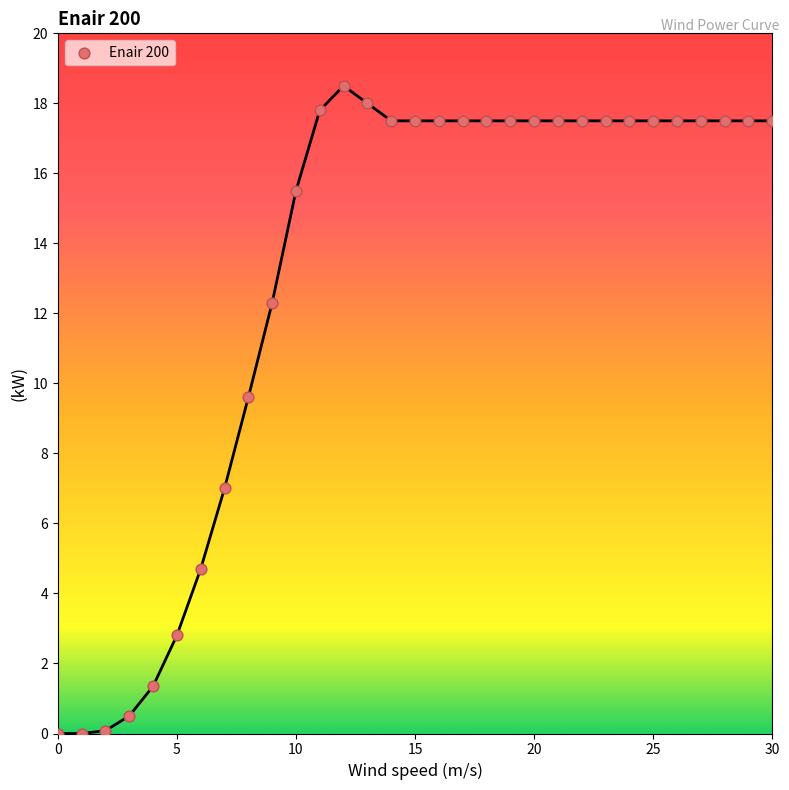

What is the range of Y values (max minus min)?

18.5